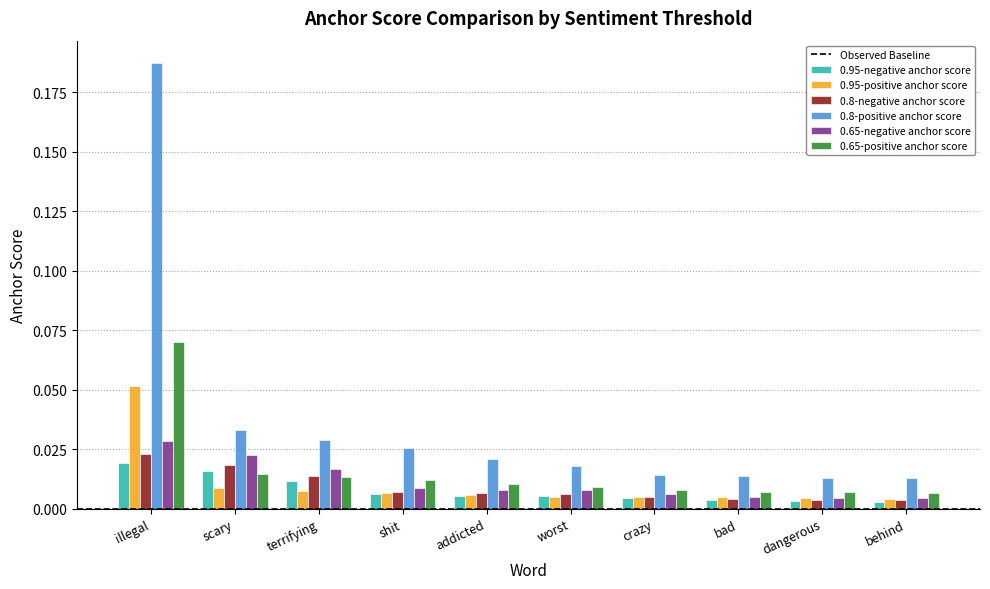

List the series in order of their peak value, highest first.

0.8-positive anchor score, 0.65-positive anchor score, 0.95-positive anchor score, 0.65-negative anchor score, 0.8-negative anchor score, 0.95-negative anchor score